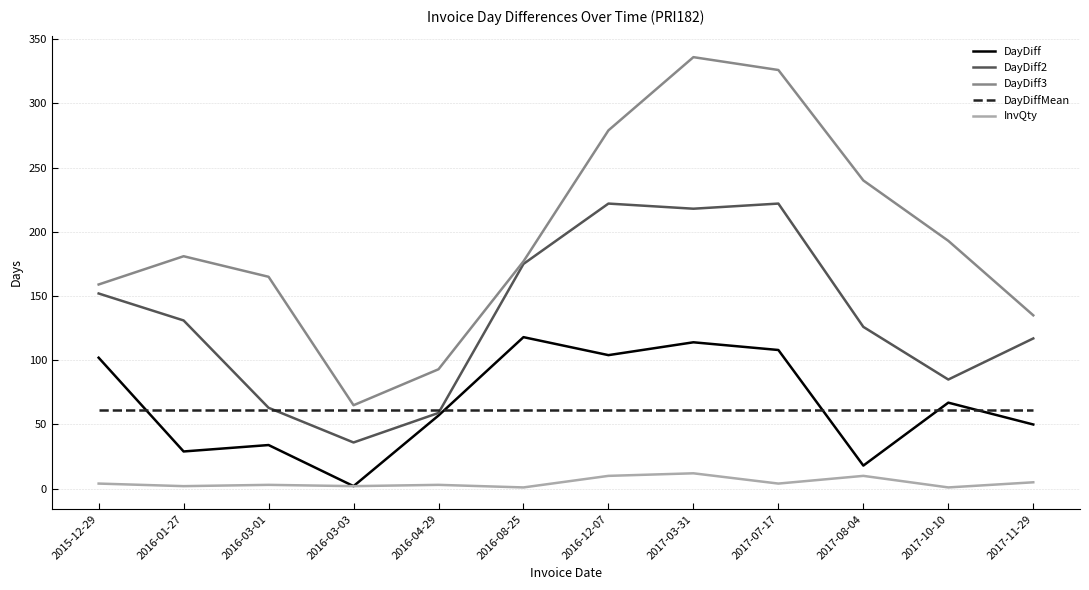

Which series has the widest spread of values?

DayDiff3